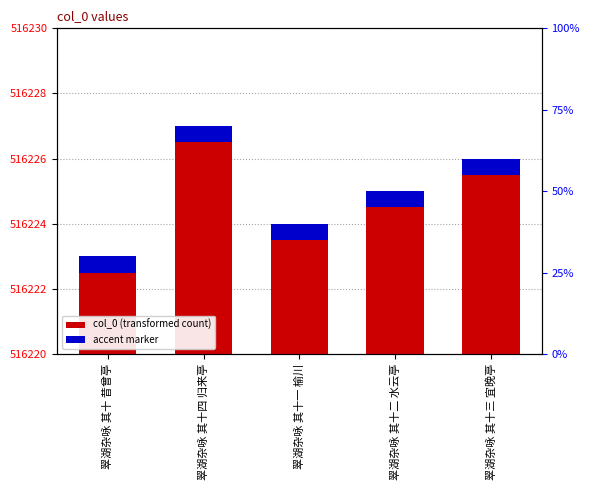

What position from the left is 翠湖杂咏 其十三 宜晚亭?

5